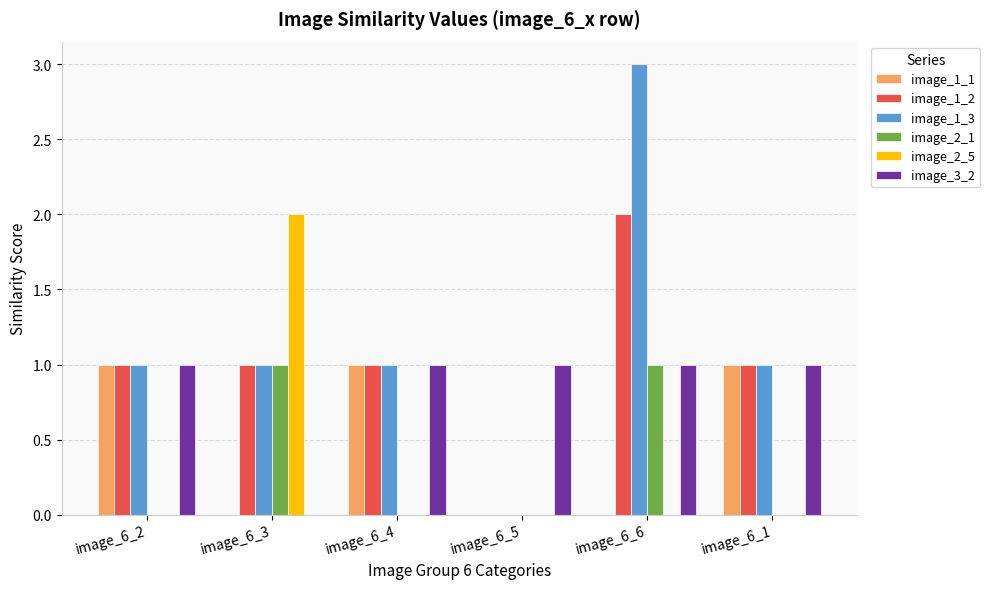

True or false: image_1_1 has a value of 0 at image_6_5.

True